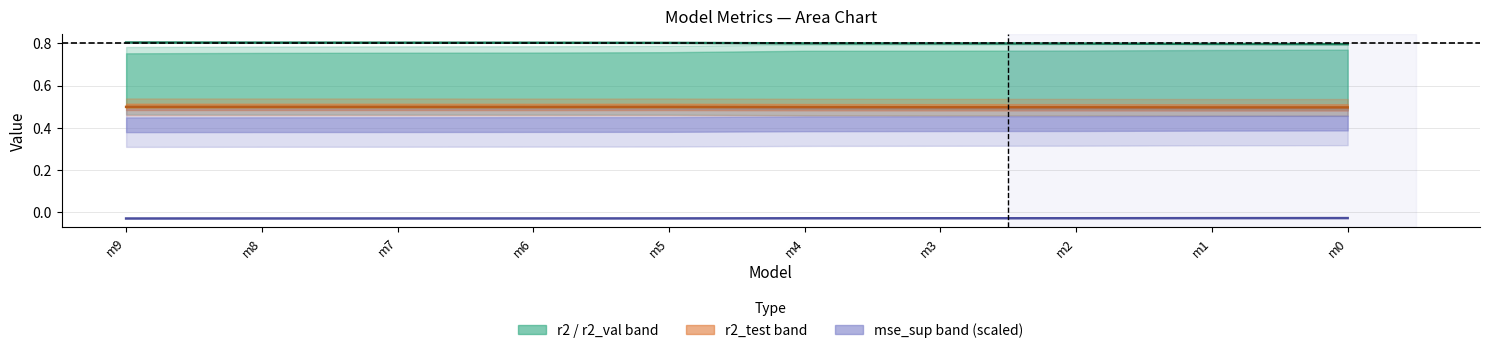

Which has a higher value, m7 or m8?

m8